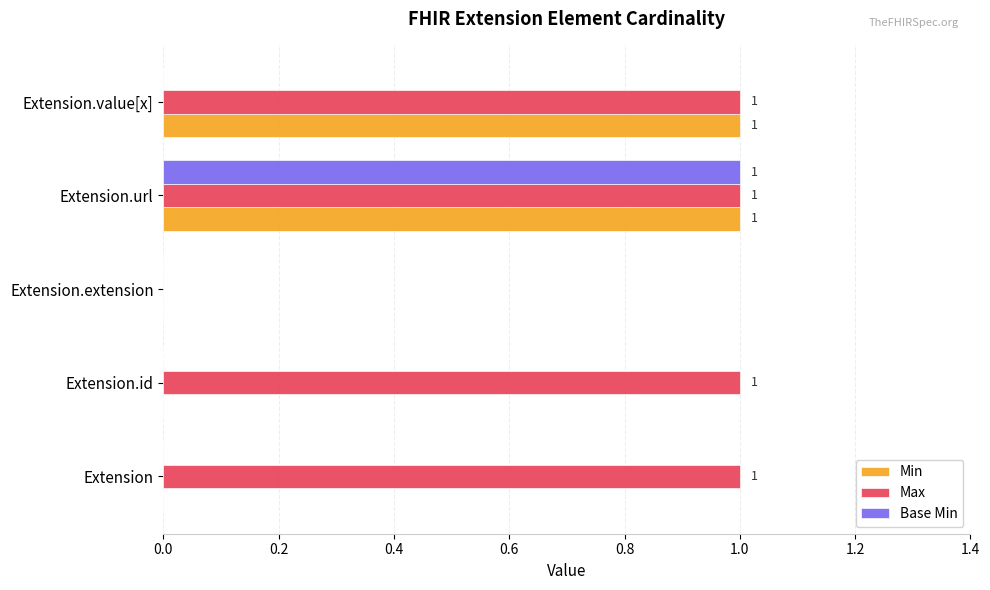

At which category is the sum across all series the highest?

Extension.url